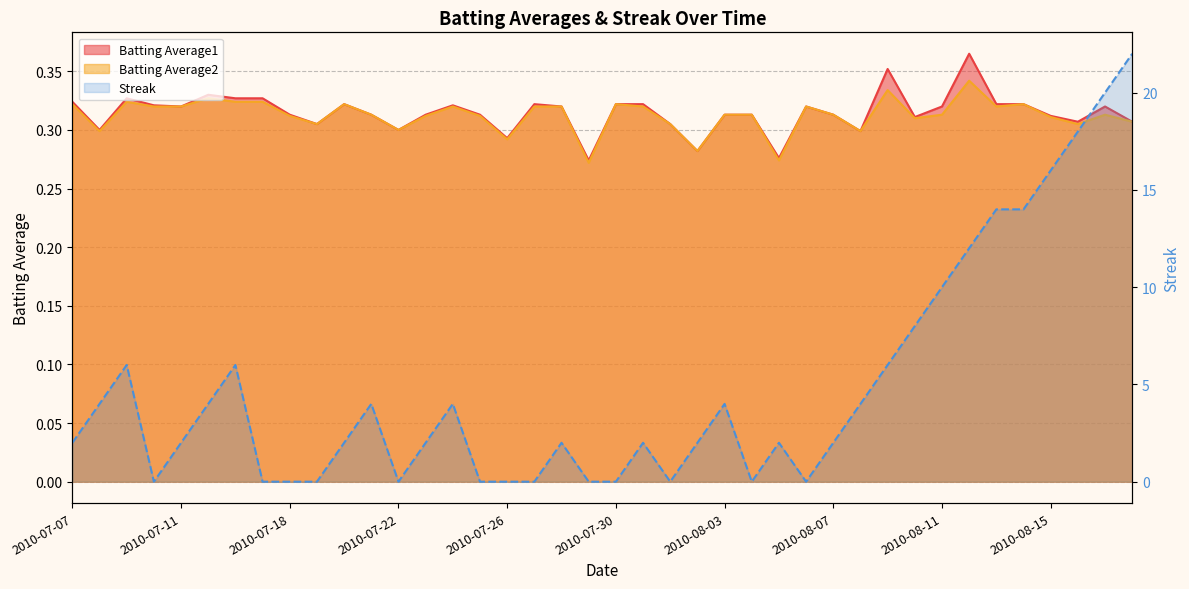

What value does the Batting Average2 series have at 2010-08-06?

0.3